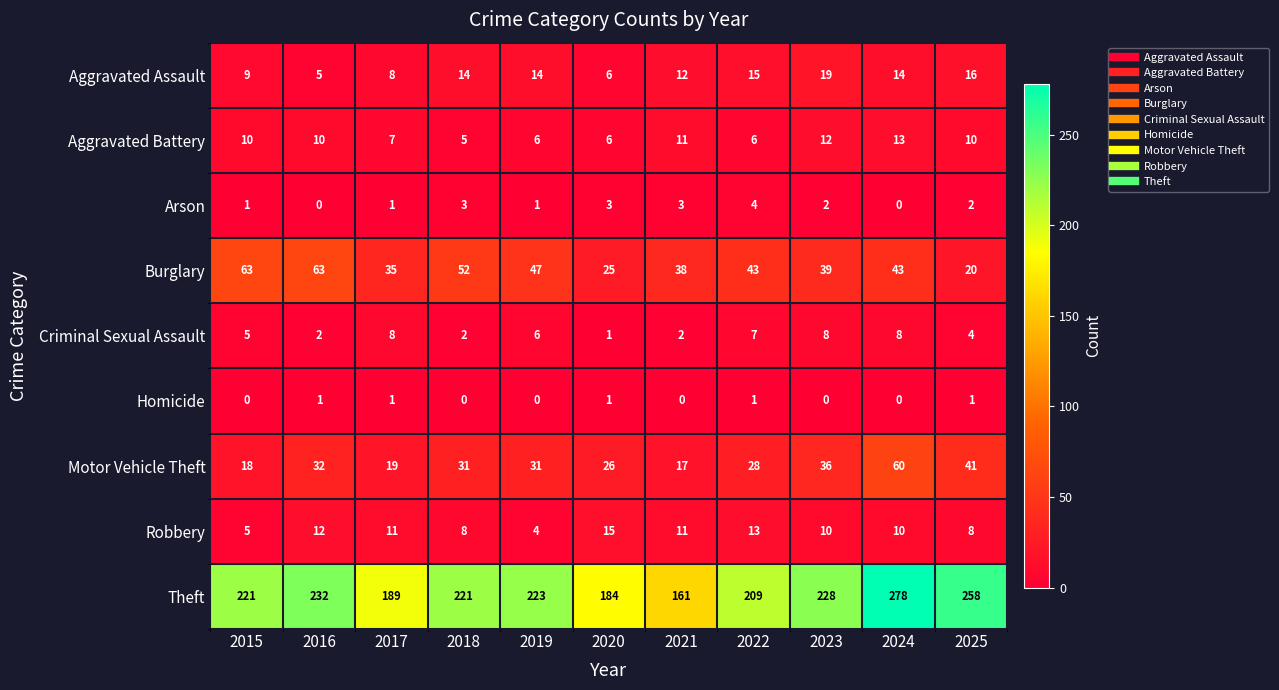

Is the value of Motor Vehicle Theft at 2015 greater than the value of Criminal Sexual Assault at 2017?

Yes